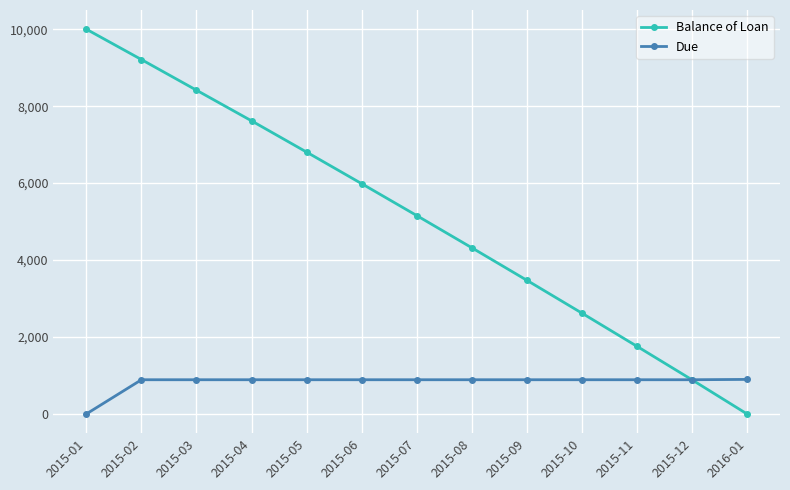

How many lines are shown in the chart?

2